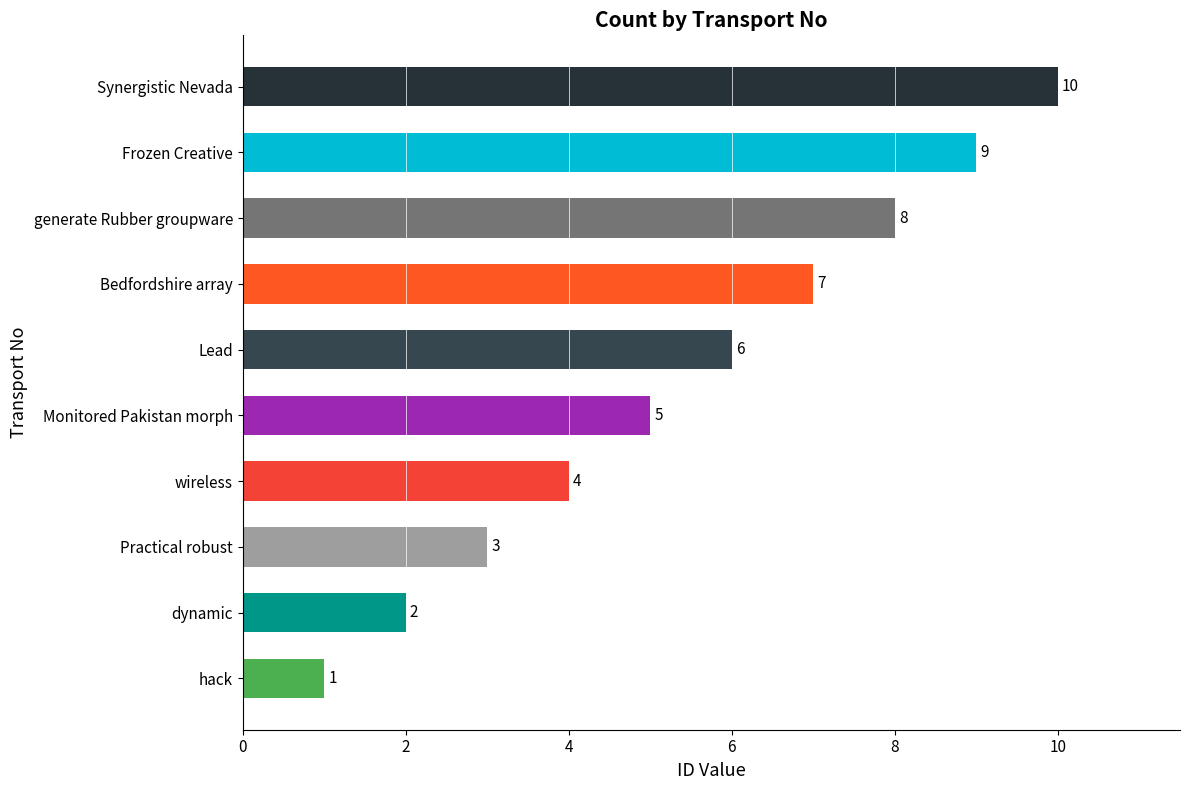

Which has a higher value, Lead or Practical robust?

Lead